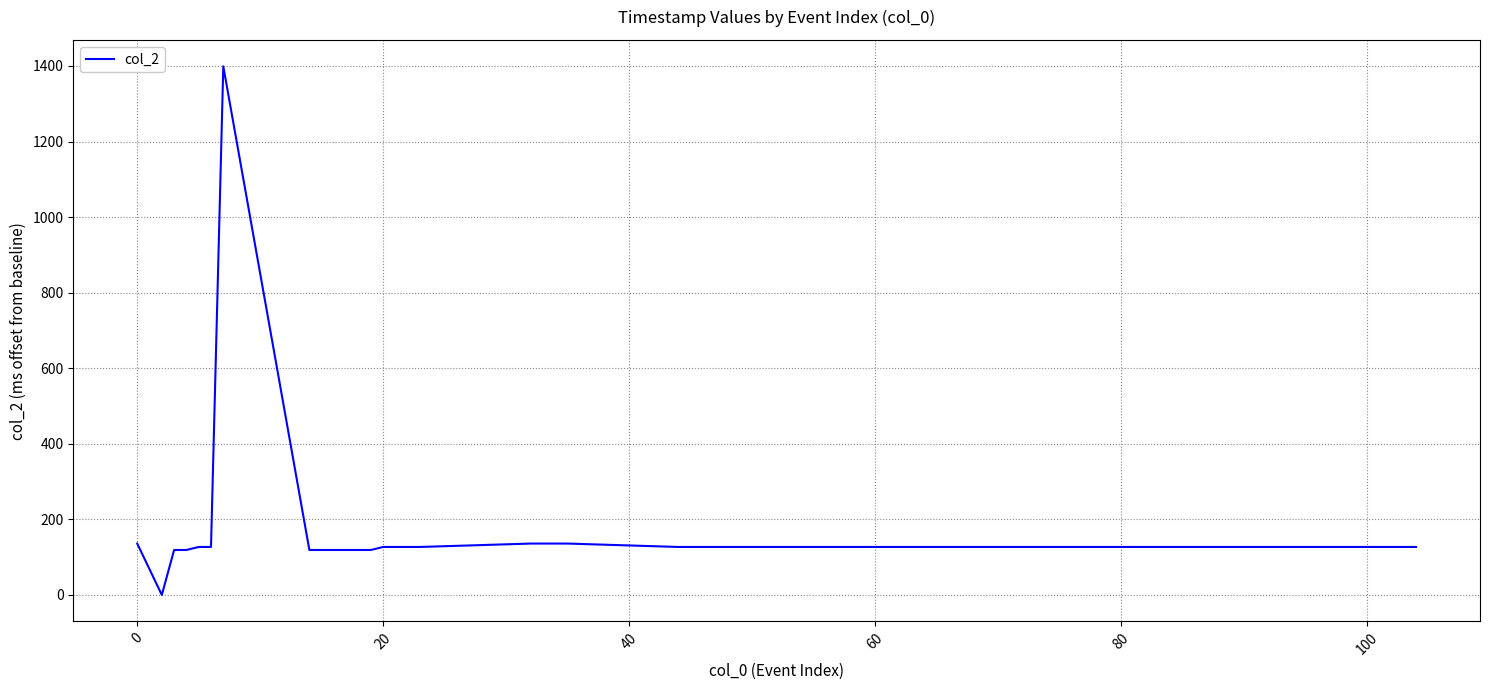

Does the chart display data point markers on the line(s)?

No